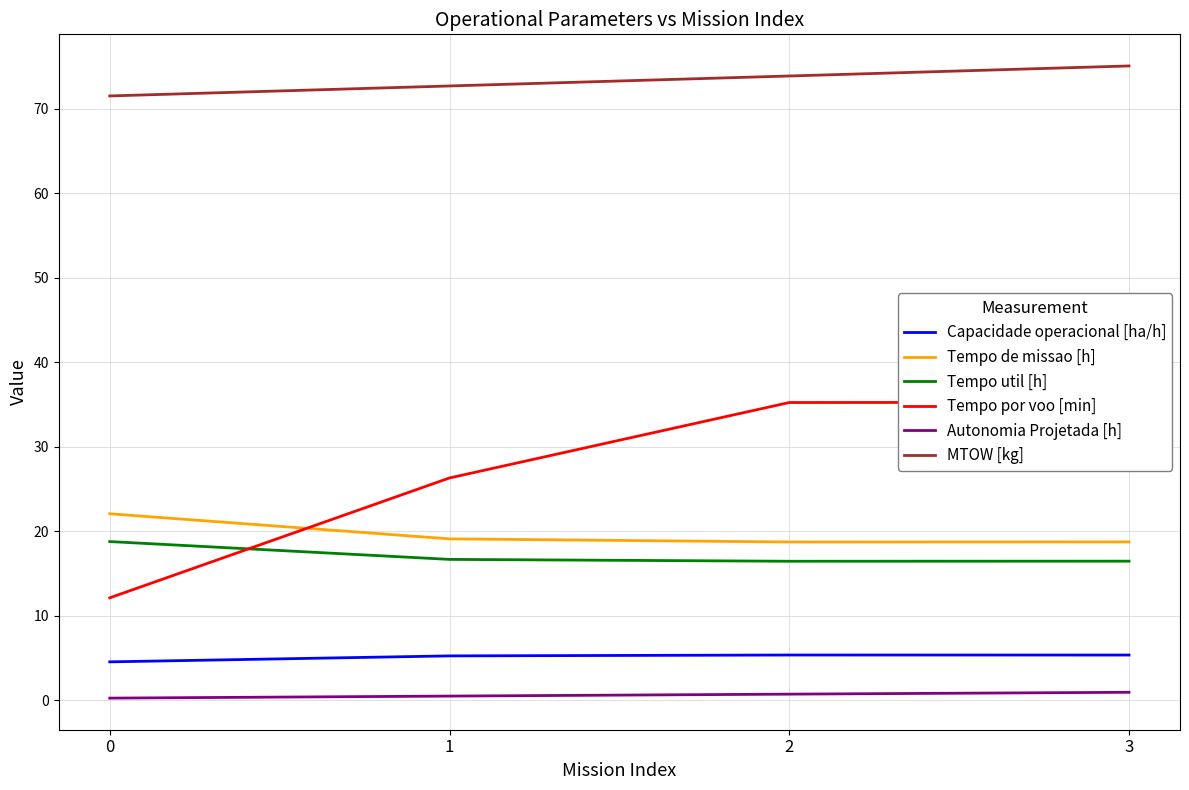

What is the difference between the maximum and minimum values in the Tempo por voo [min] series?

23.1